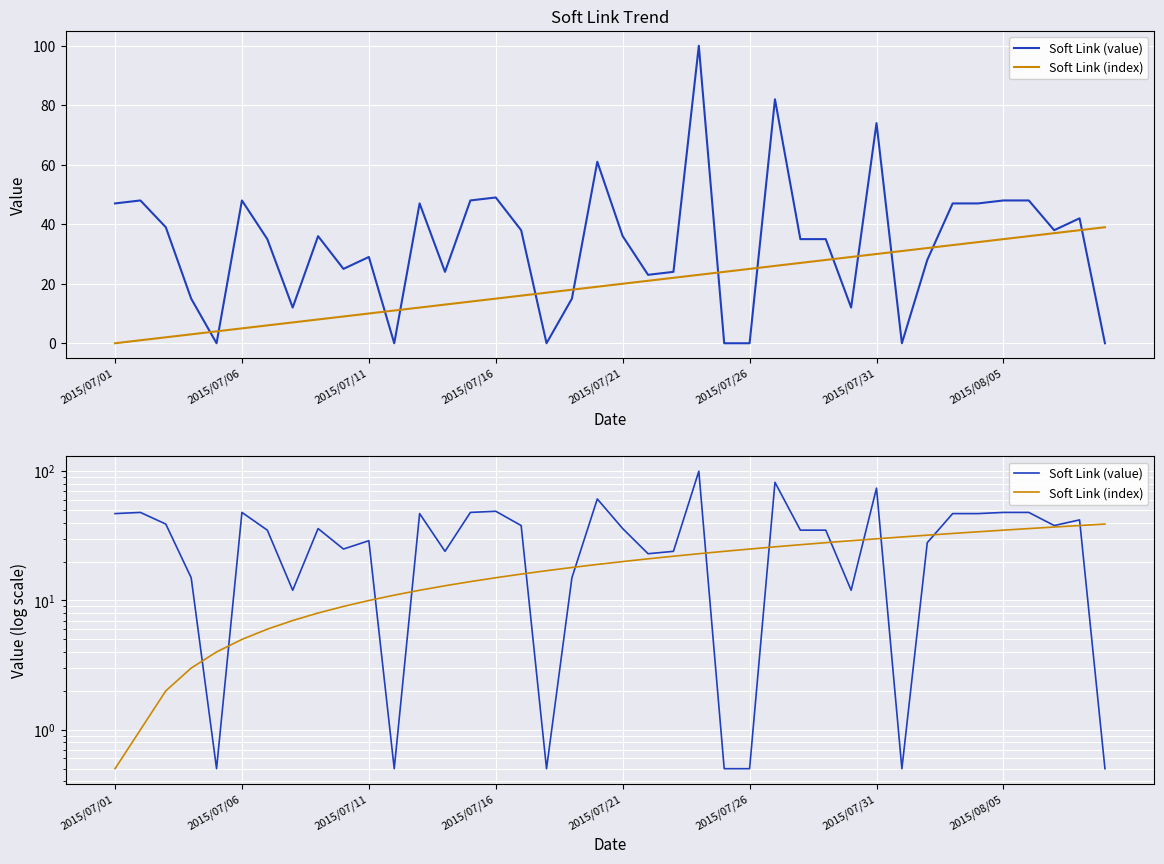

How many interior local peaks does the Soft Link (value) series have?

11